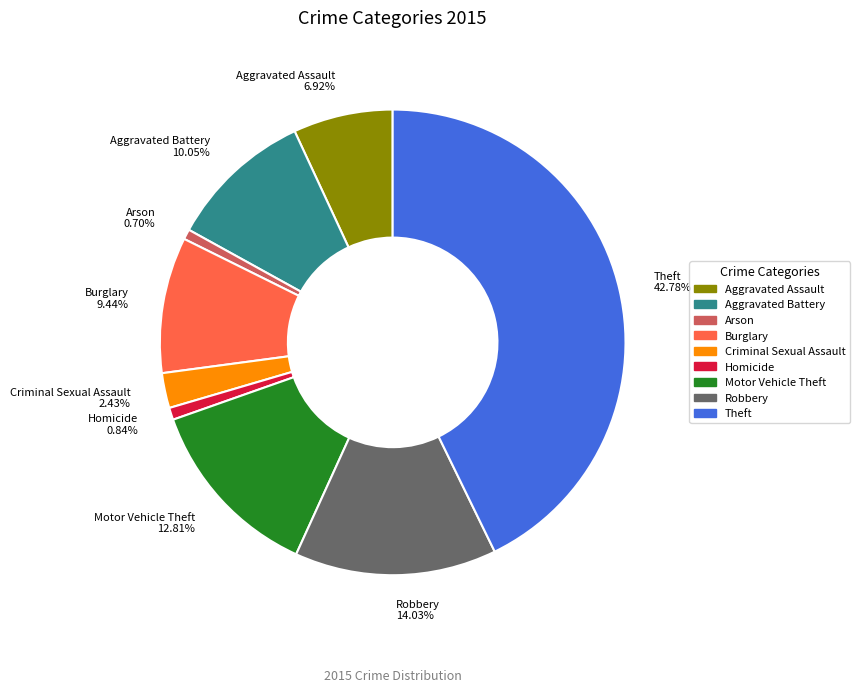

What percentage is the Aggravated Assault slice, to the nearest percent?

7%